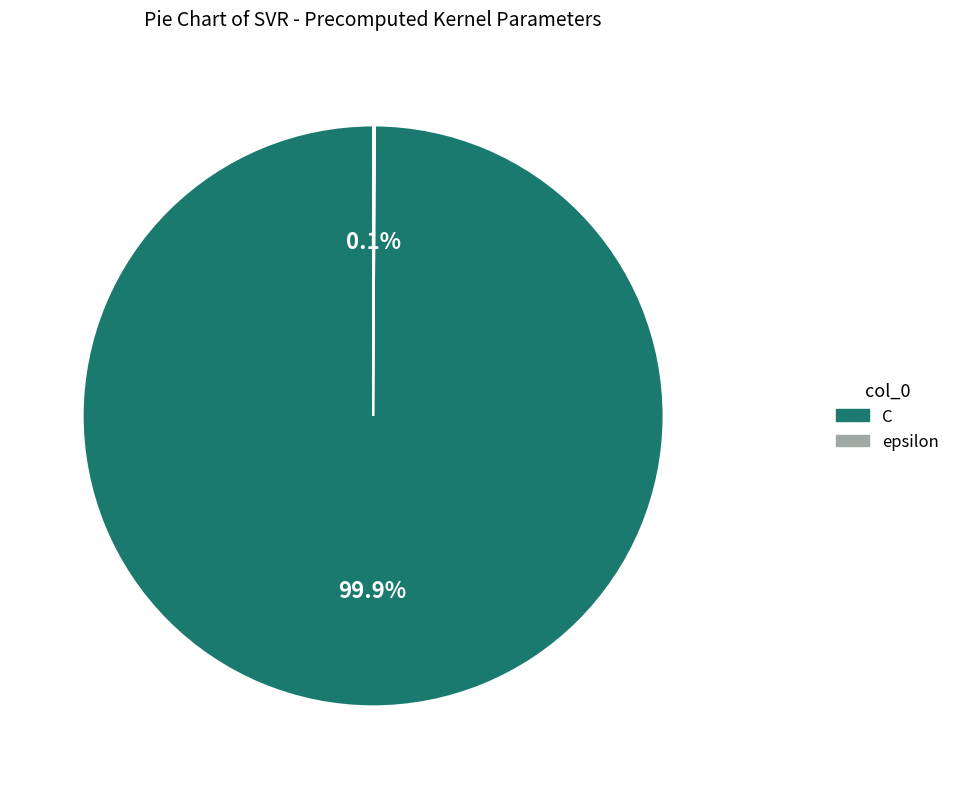

To the nearest percent, what is the difference between the largest and smallest slice percentages?

100%